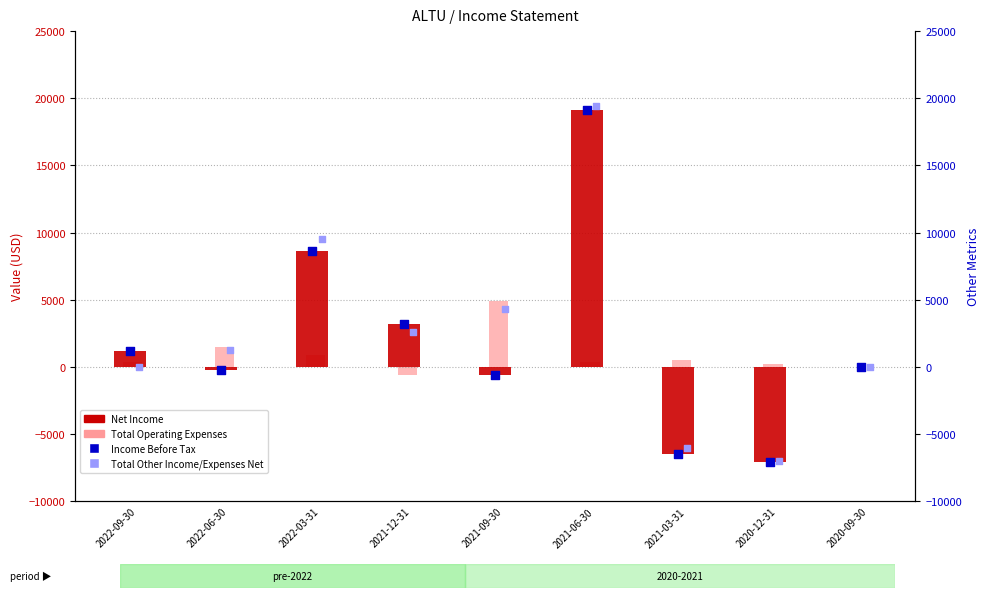

Which series contains the highest Y value?

Total Other Income/Expenses Net